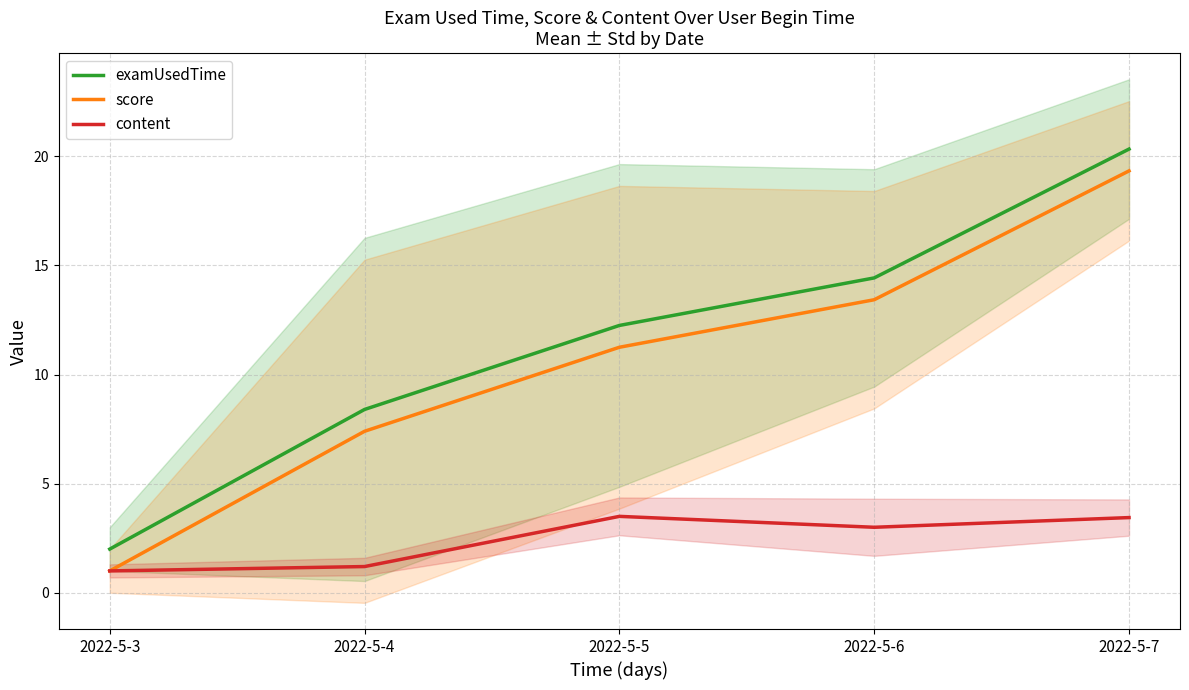

True or false: score has a value of 11.2 at 2022-5-5.

True